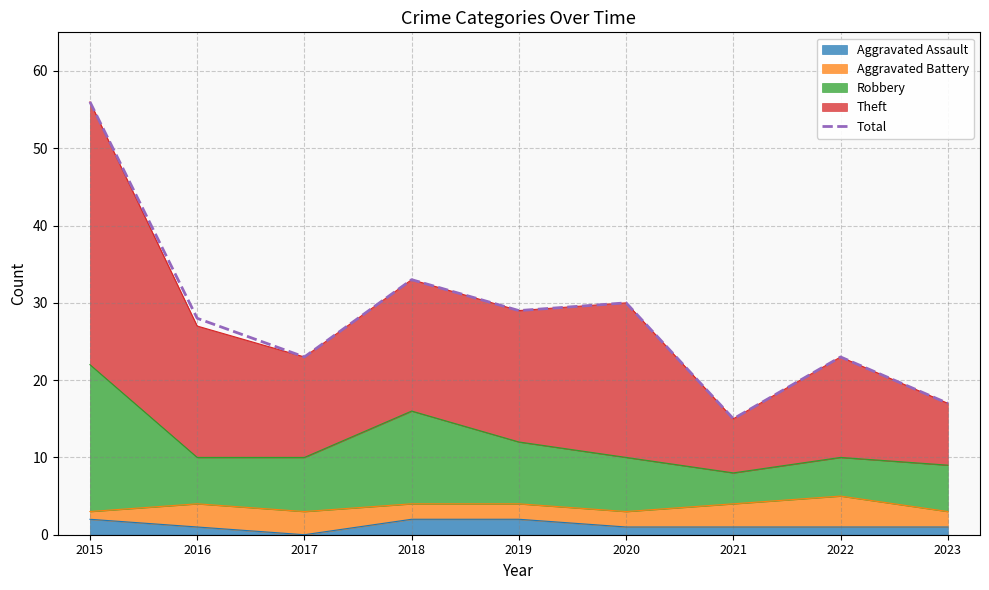

Rank the categories by value from lowest to highest.

2021, 2023, 2017, 2022, 2016, 2019, 2020, 2018, 2015